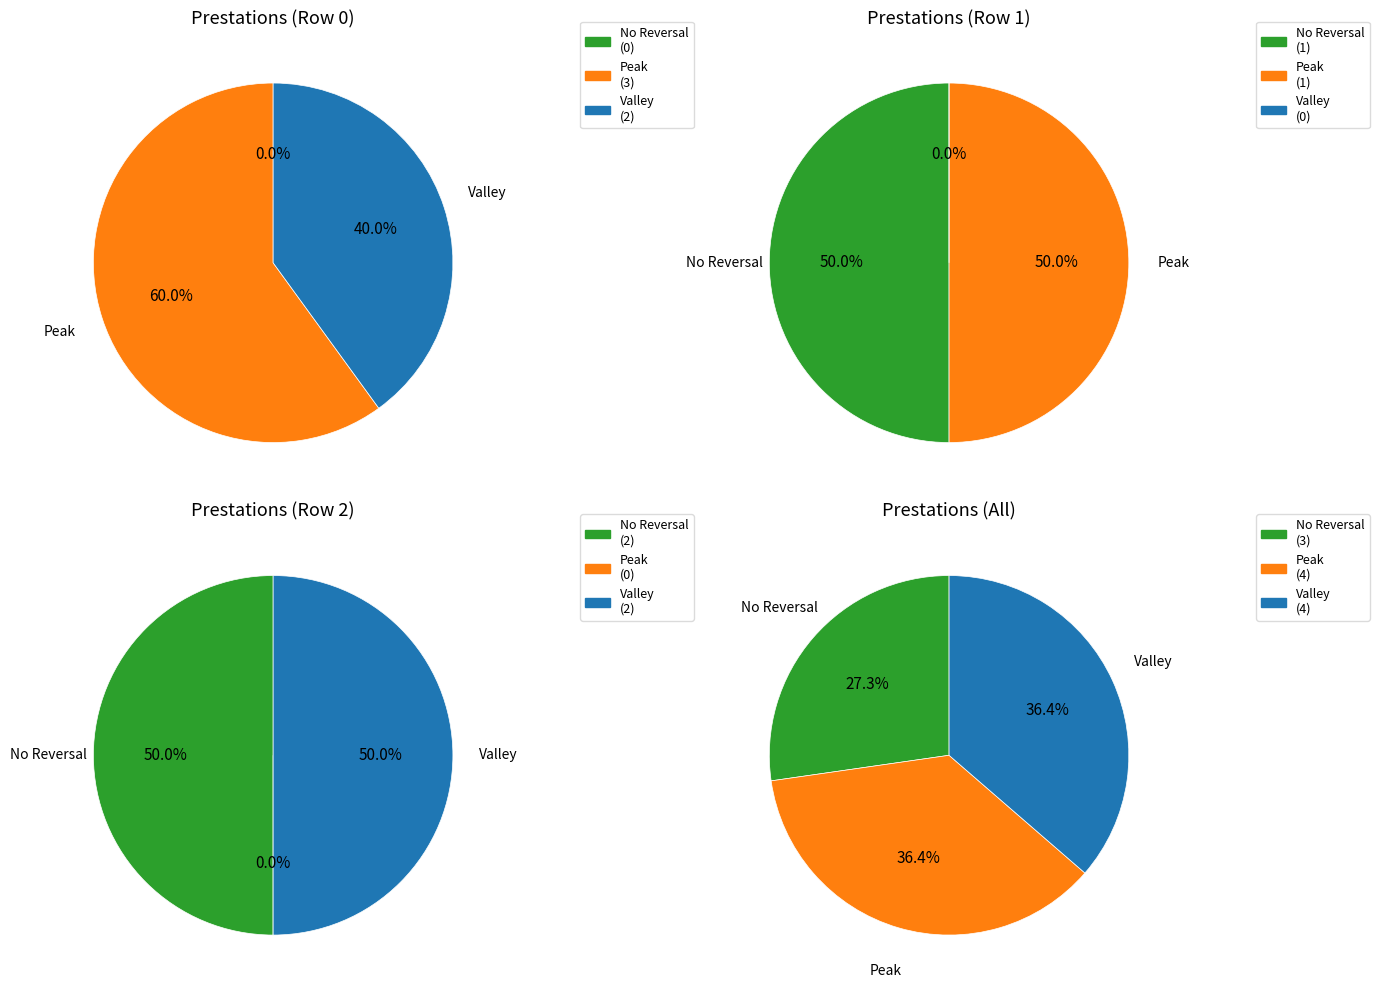

Is 3°Prestations : the majority of the pie?

Yes